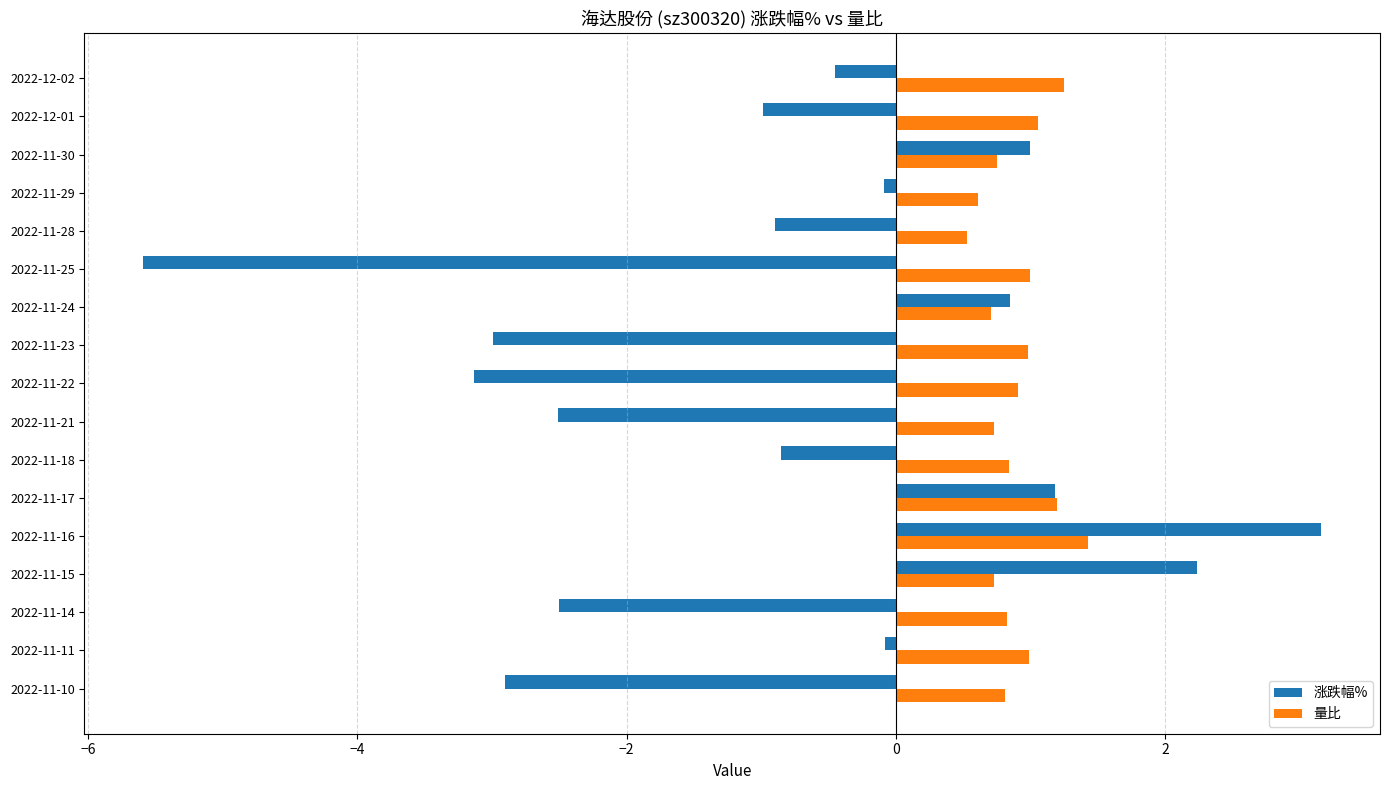

What are all the series names shown in the legend?

涨跌幅%, 量比